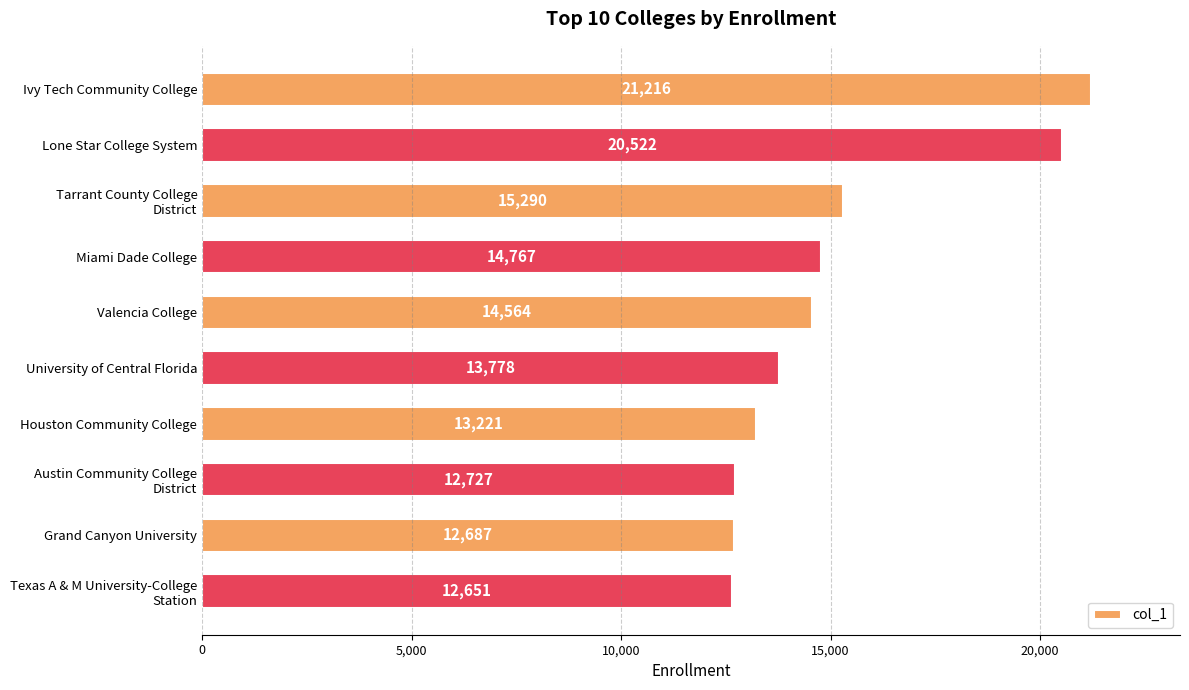

How many bars are there in total?

10